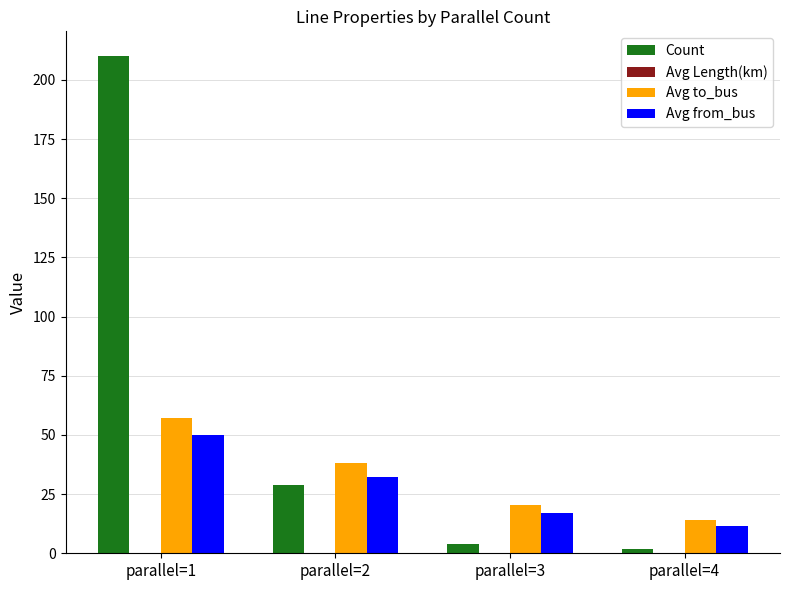

At which label does Avg from_bus first exceed 32?

parallel=1